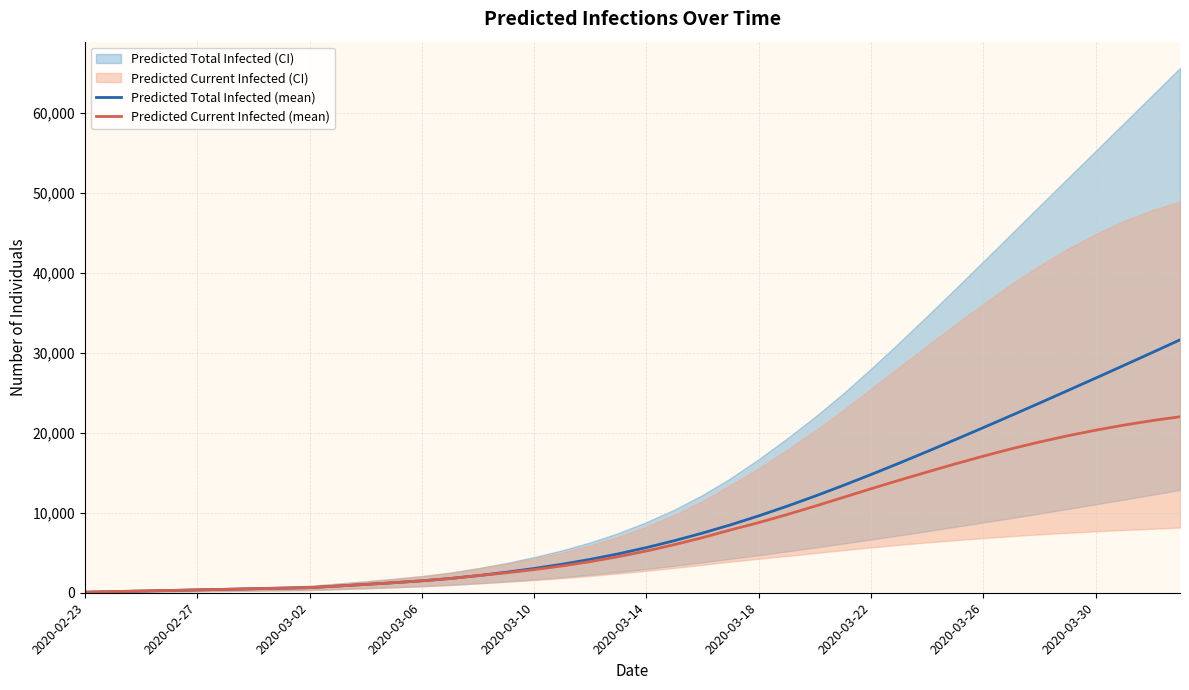

Where does the Predicted Total Infected (mean) series first go above 5650?

21